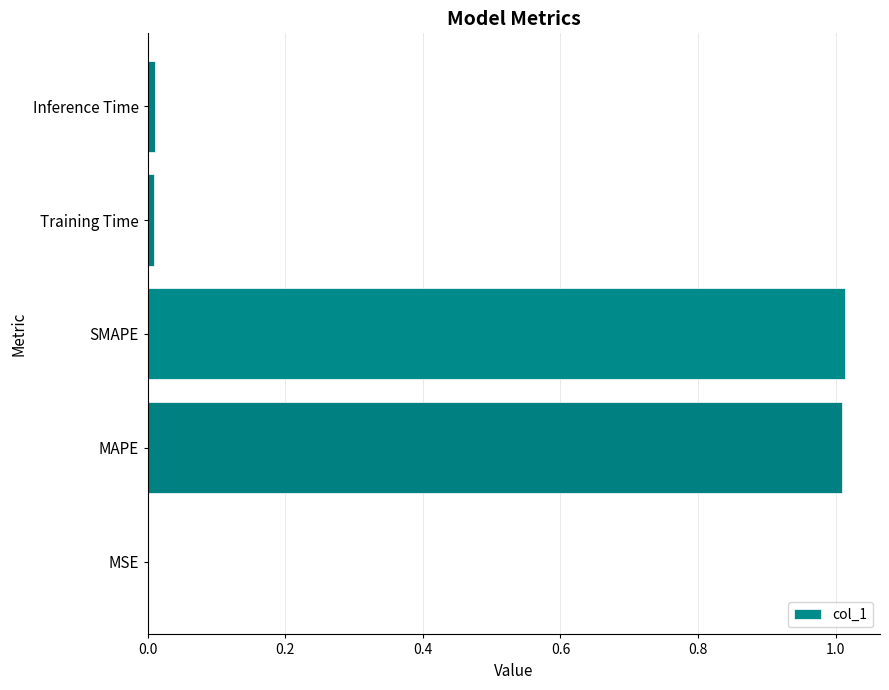

What is the sum of all values?

2.0